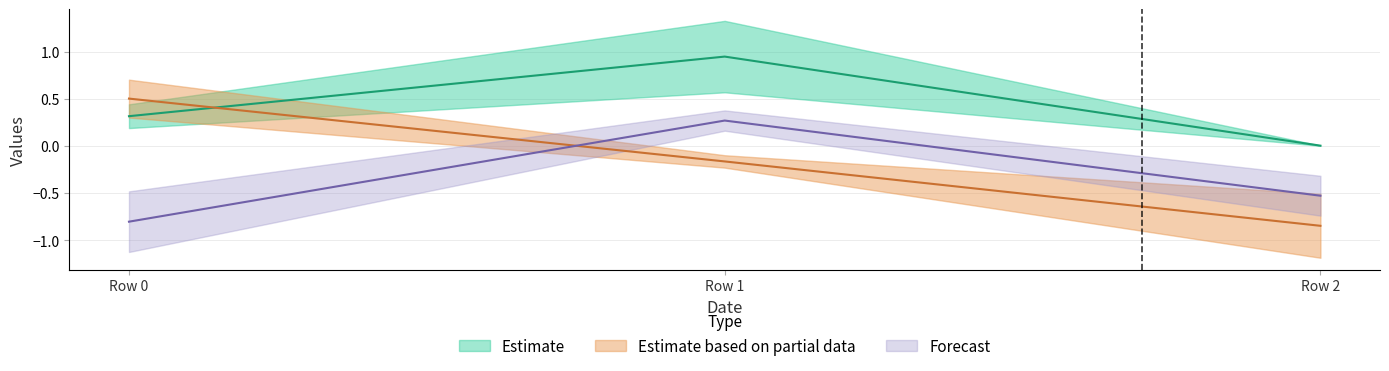

What is the maximum value shown in the chart?

0.9